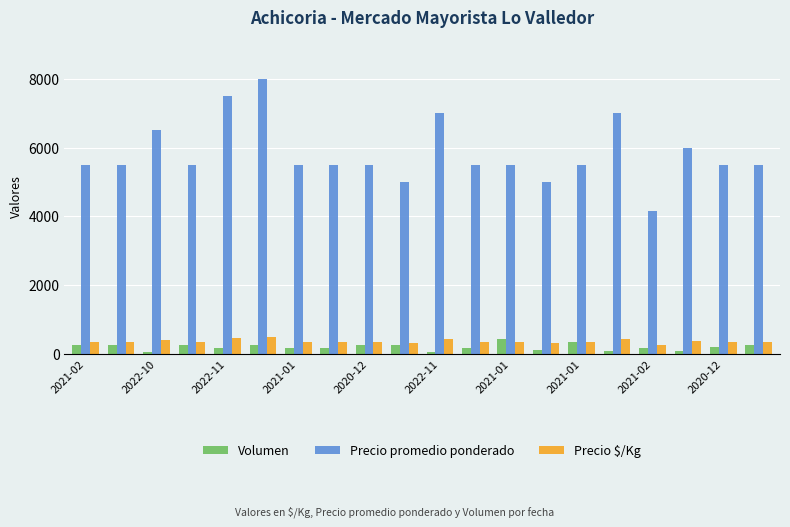

What are all the series names shown in the legend?

Volumen, Precio promedio ponderado, Precio $/Kg